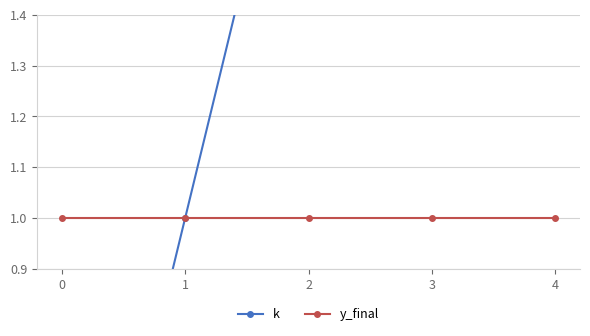

True or false: k has a value of 2 at 4.

False